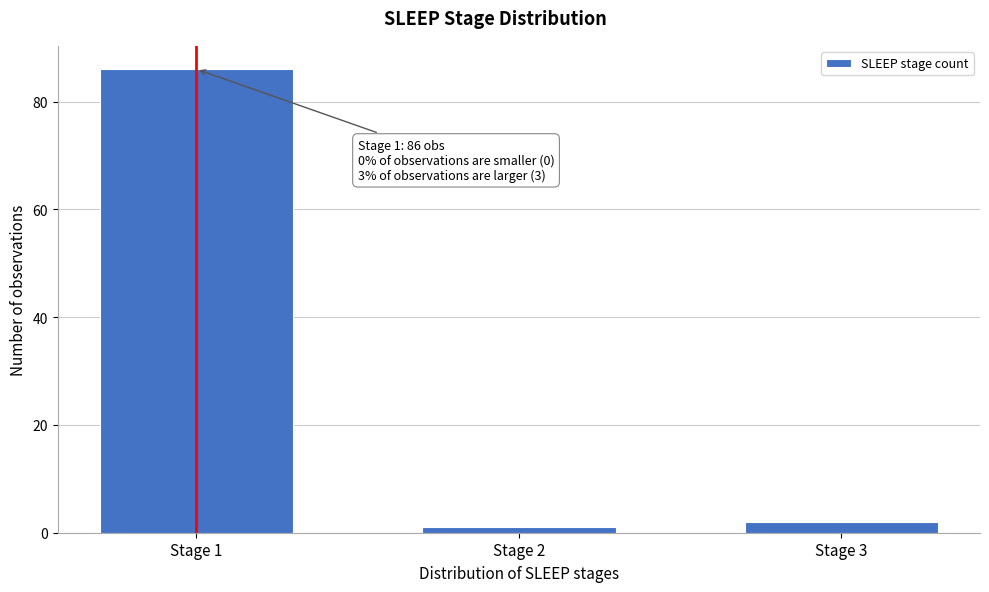

Reading right to left, extract all data points from this chart.

2	1	86